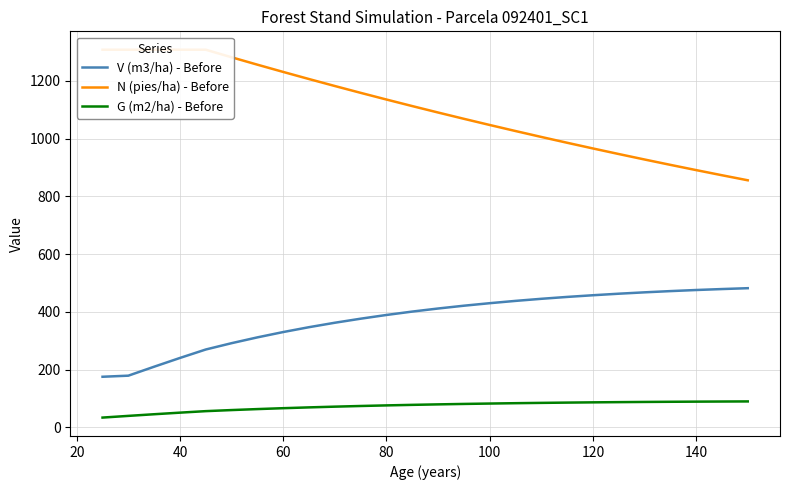

Is it true that V (m3/ha) - Before equals 457.6 at 120?

True